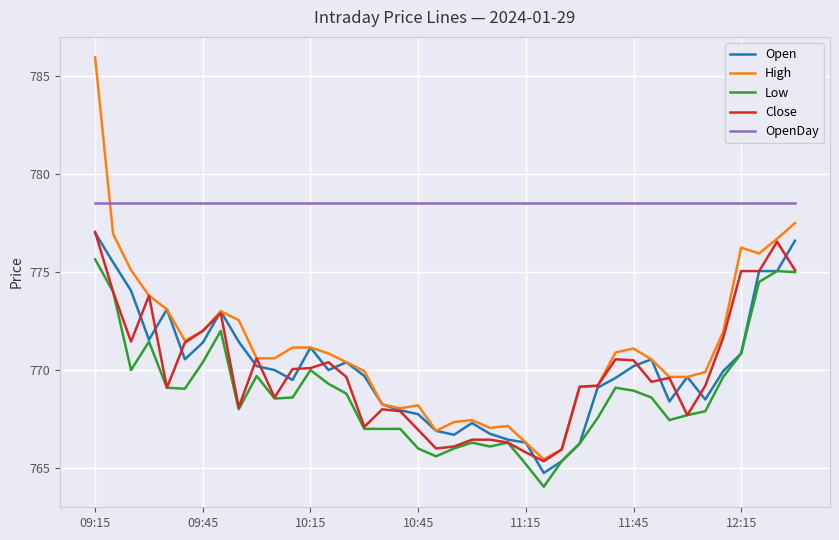

Does the chart have visible grid lines?

Yes